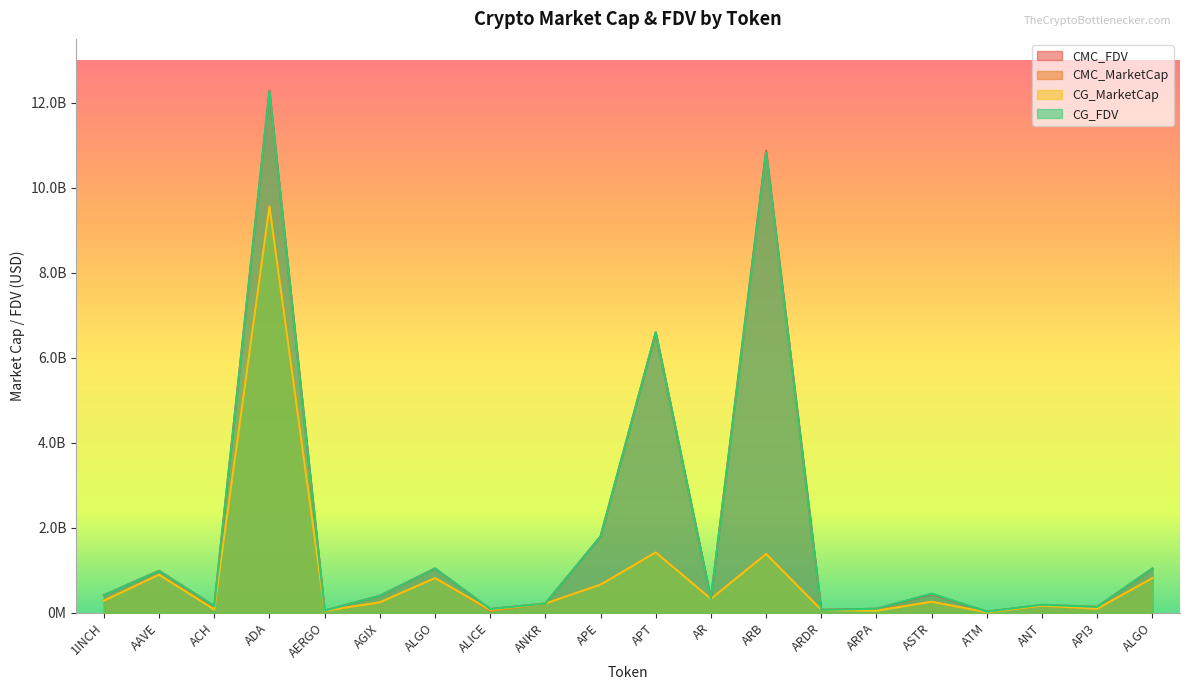

What is the average value of the CG_MarketCap series?

871933651.4